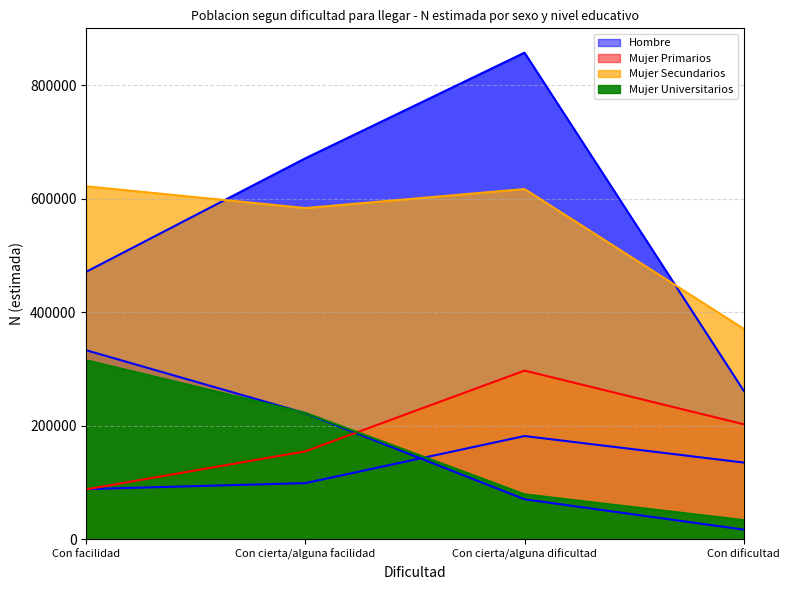

In Mujer Primarios, how many points are higher than both neighbors (excluding endpoints)?

1